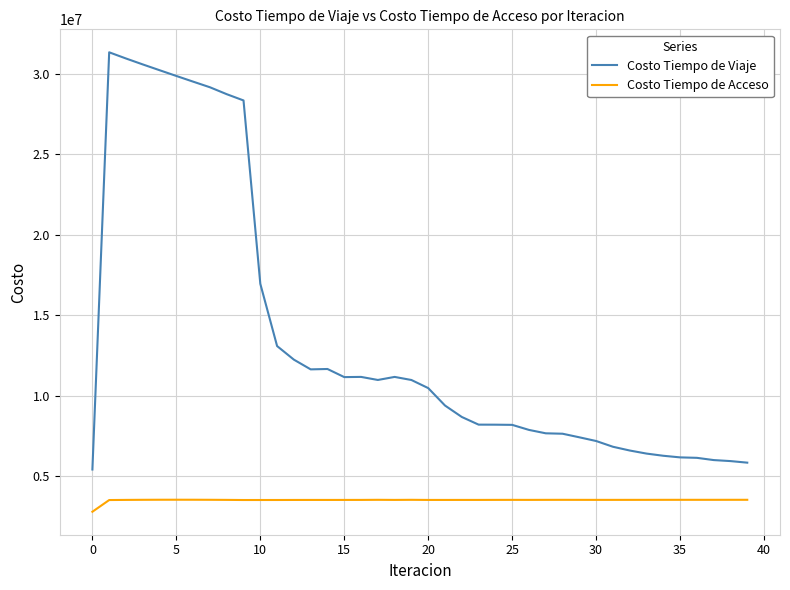

Which series has the largest range (max minus min)?

Costo Tiempo de Viaje